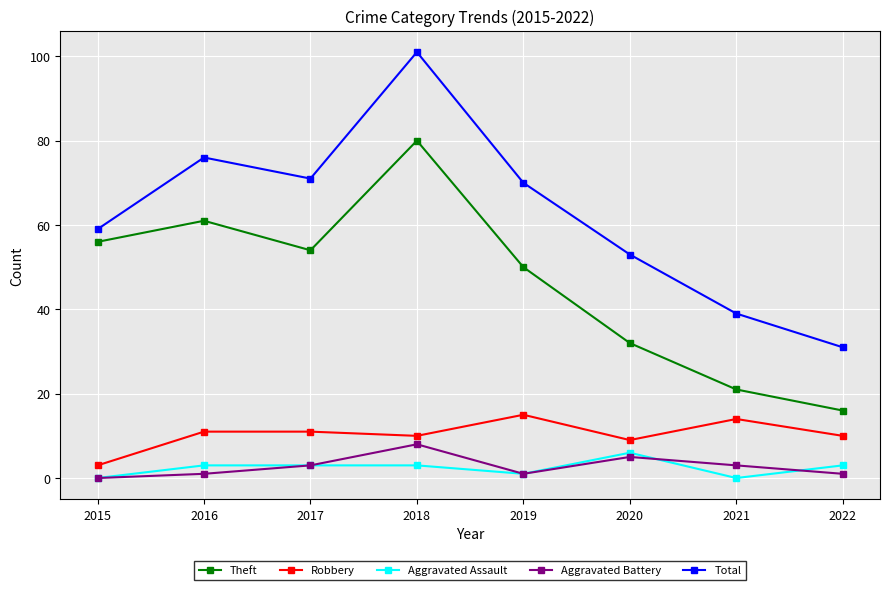

Count the number of categories in the chart.

8